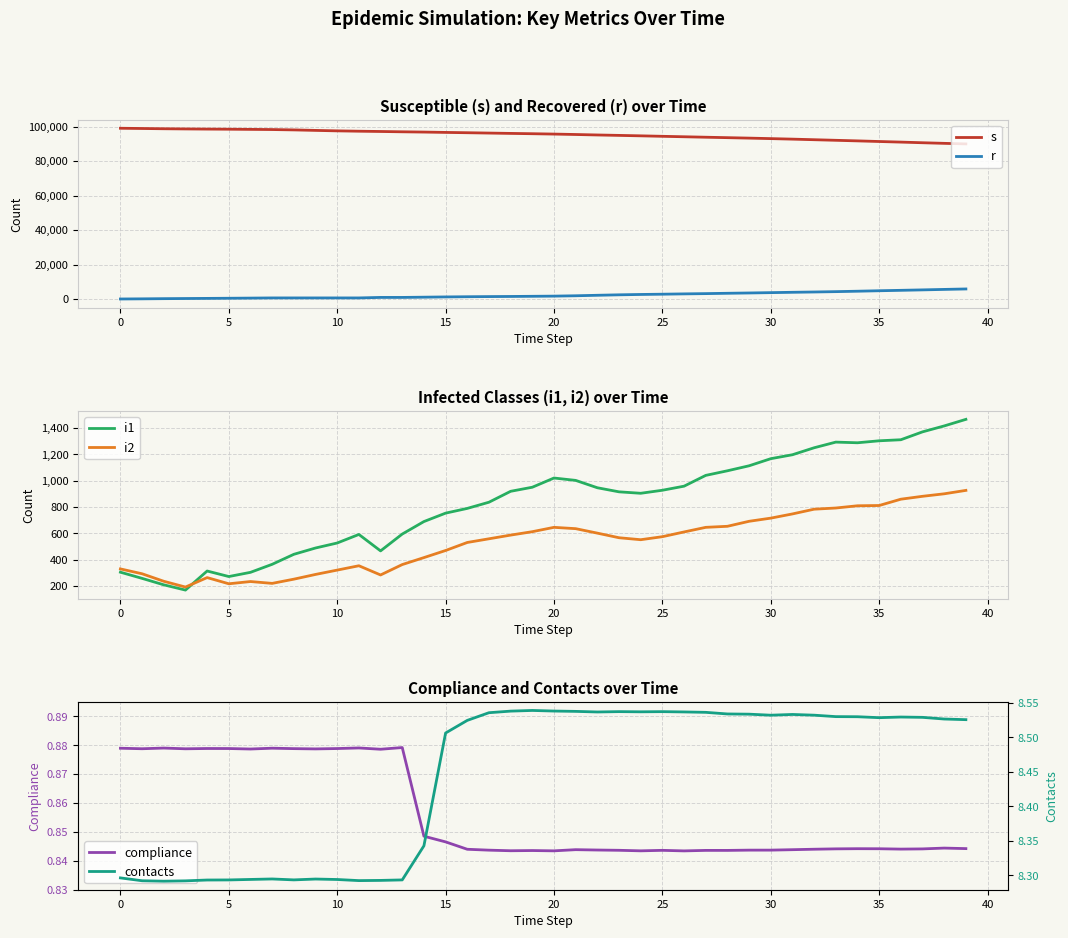

True or false: i1 and contacts cross at least once.

False